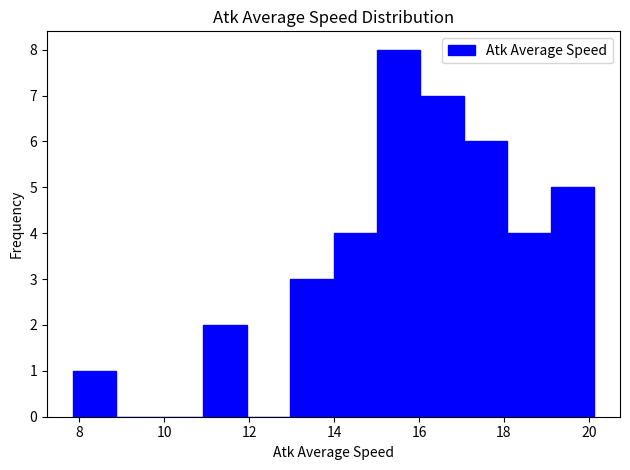

What is the height of the bar covering 19.0 to 20.2 on the x-axis? Neither the bar edges nor the heights are printed on the chart, so give them approximately, as read against the axes.

5